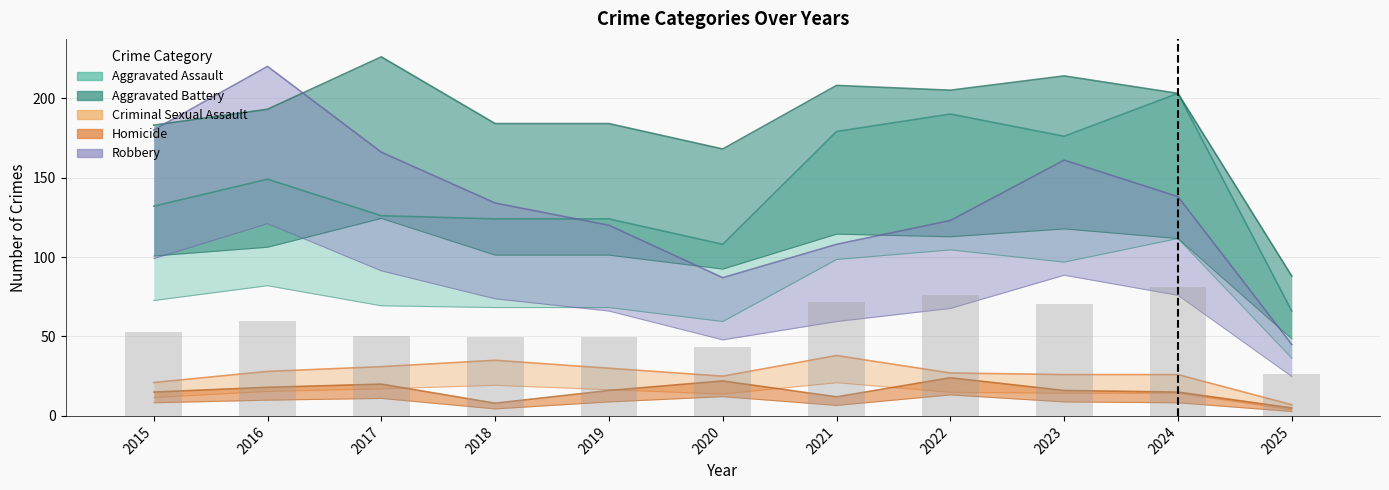

The Homicide series shows 15.0 at 2015. True or false?

True